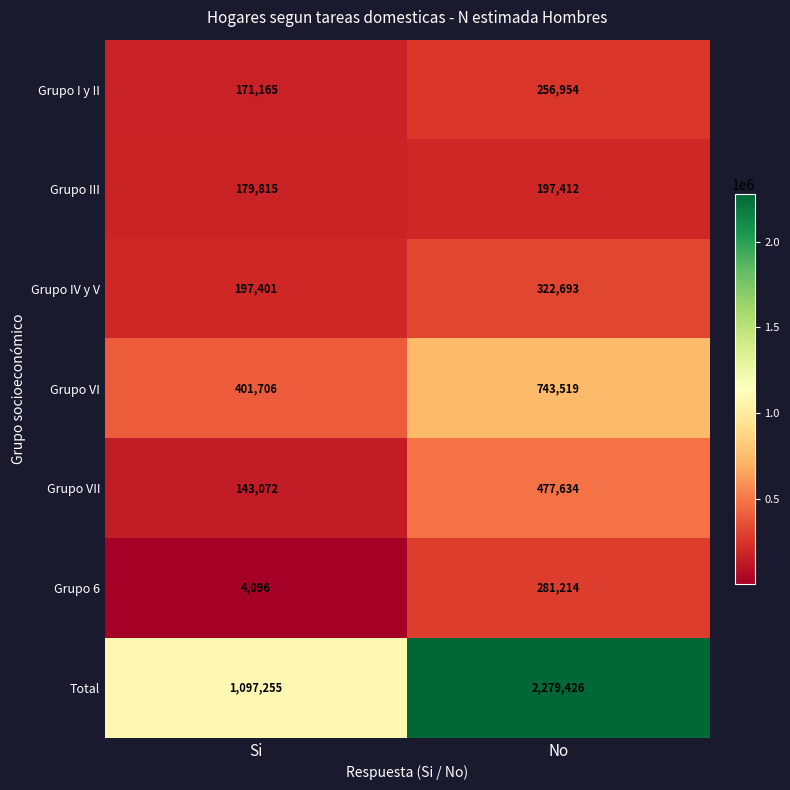

Is it true that Grupo I y II equals 256954 at No?

True